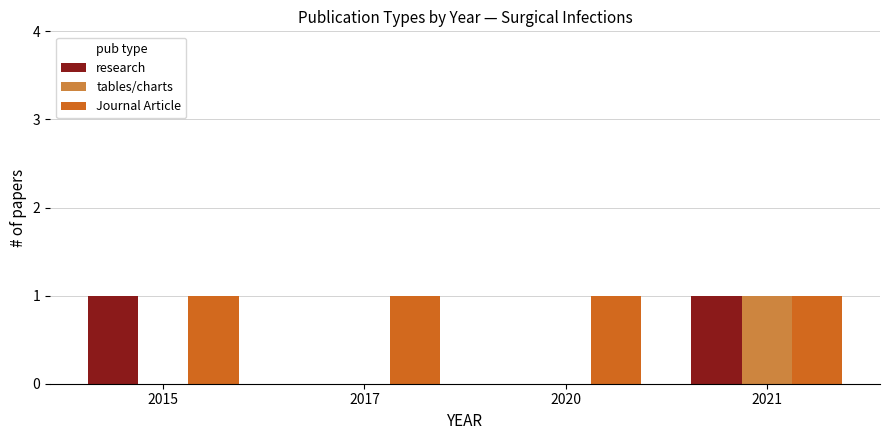

Does the chart contain stacked bars?

No